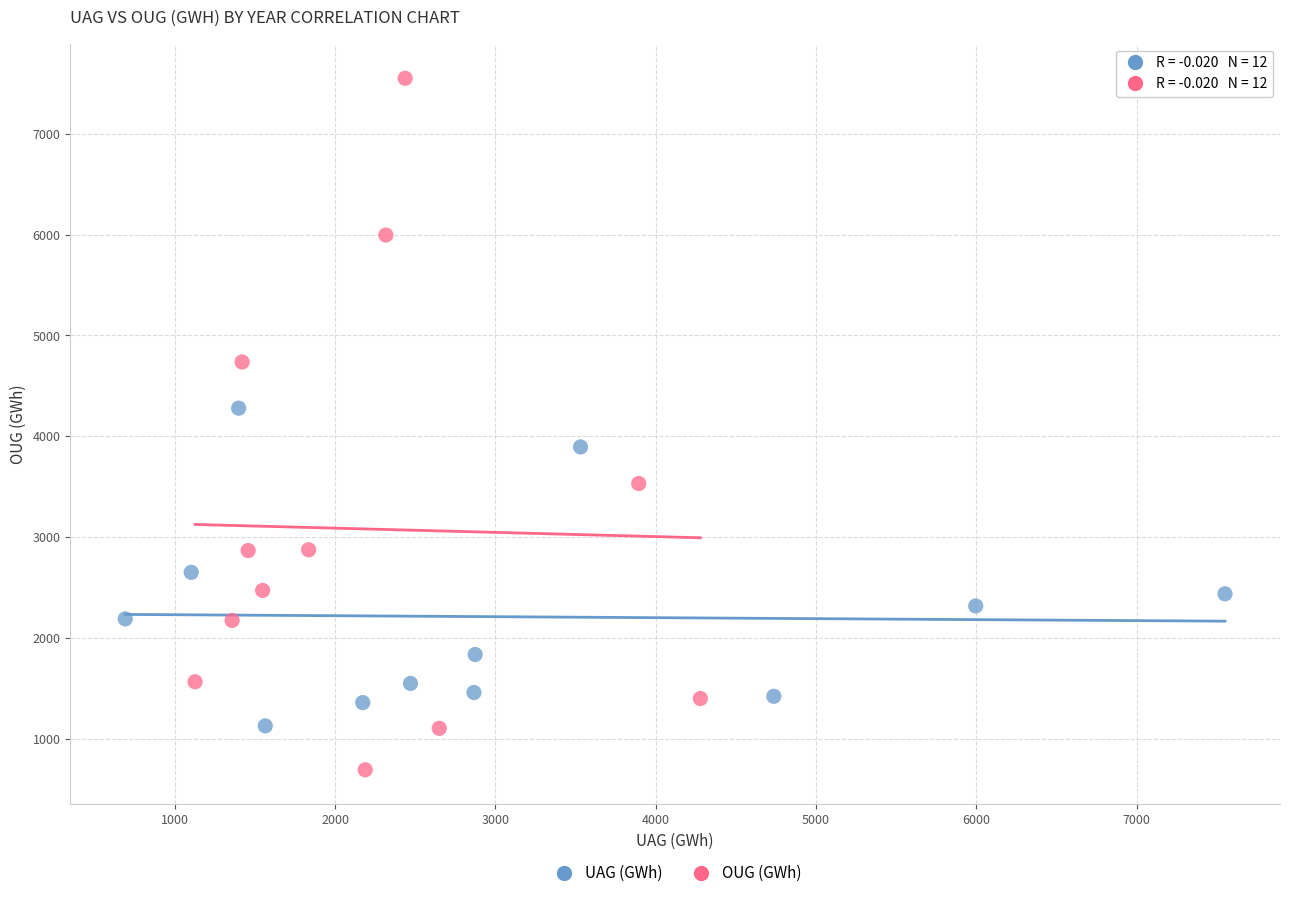

Which series contains the lowest Y value?

OUG (GWh)